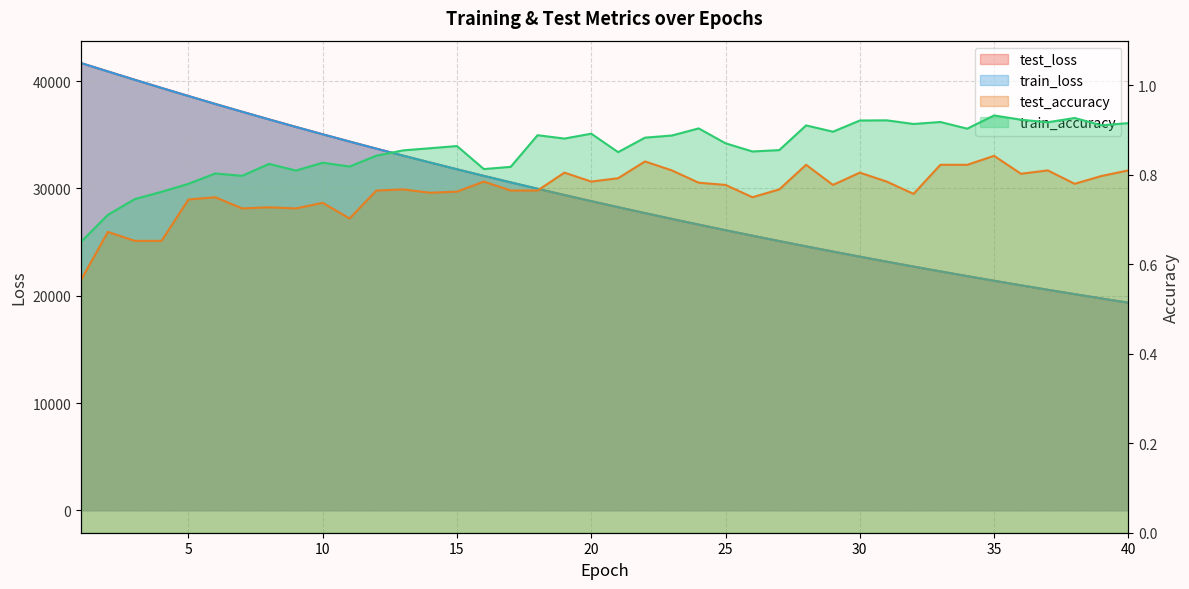

Reading left to right, what are all the values shown in this chart?

test_loss: 41688.4	40905.7	40129.6	39367.2	38614.8	37875.9	37150.7	36438.2	35736.5	35048.2	34373.3	33708.9	33057.1	32417.8	31788.6	31172.6	30567.4	29972.8	29389.2	28817.4	28255.7	27704.3	27162.9	26631.4	26110.0	25598.5	25096.2	24602.4	24119.1	23644.0	23177.4	22719.7	22270.5	21830.2	21397.3	20973.2	20556.5	20147.8	19747.0	19353.3
train_loss: 41686.6	40902.9	40128.3	39365.0	38613.5	37874.4	37148.9	36435.3	35734.7	35046.2	34370.8	33706.9	33055.0	32415.0	31786.7	31170.5	30565.3	29970.7	29387.7	28815.4	28254.2	27702.4	27161.0	26629.6	26108.5	25596.7	25094.5	24601.0	24117.2	23642.1	23175.9	22718.5	22269.4	21828.9	21396.2	20972.0	20555.5	20146.7	19745.6	19352.0
test_accuracy: 0.6	0.7	0.7	0.7	0.7	0.8	0.7	0.7	0.7	0.7	0.7	0.8	0.8	0.8	0.8	0.8	0.8	0.8	0.8	0.8	0.8	0.8	0.8	0.8	0.8	0.8	0.8	0.8	0.8	0.8	0.8	0.8	0.8	0.8	0.8	0.8	0.8	0.8	0.8	0.8
train_accuracy: 0.7	0.7	0.7	0.8	0.8	0.8	0.8	0.8	0.8	0.8	0.8	0.8	0.9	0.9	0.9	0.8	0.8	0.9	0.9	0.9	0.9	0.9	0.9	0.9	0.9	0.9	0.9	0.9	0.9	0.9	0.9	0.9	0.9	0.9	0.9	0.9	0.9	0.9	0.9	0.9